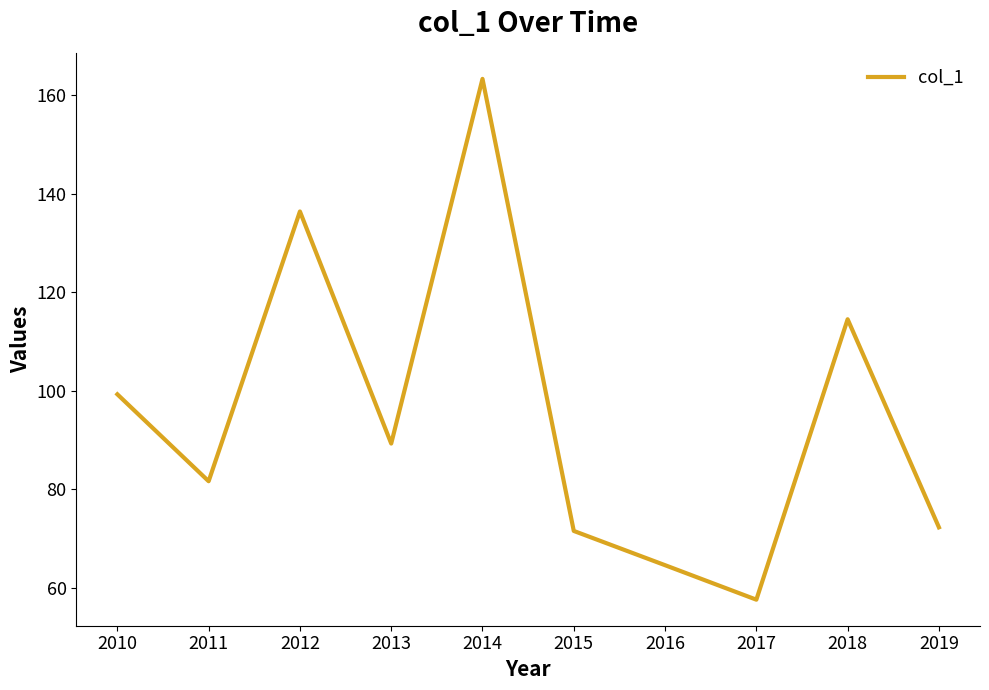

Between 2018 and 2014, which is larger?

2014